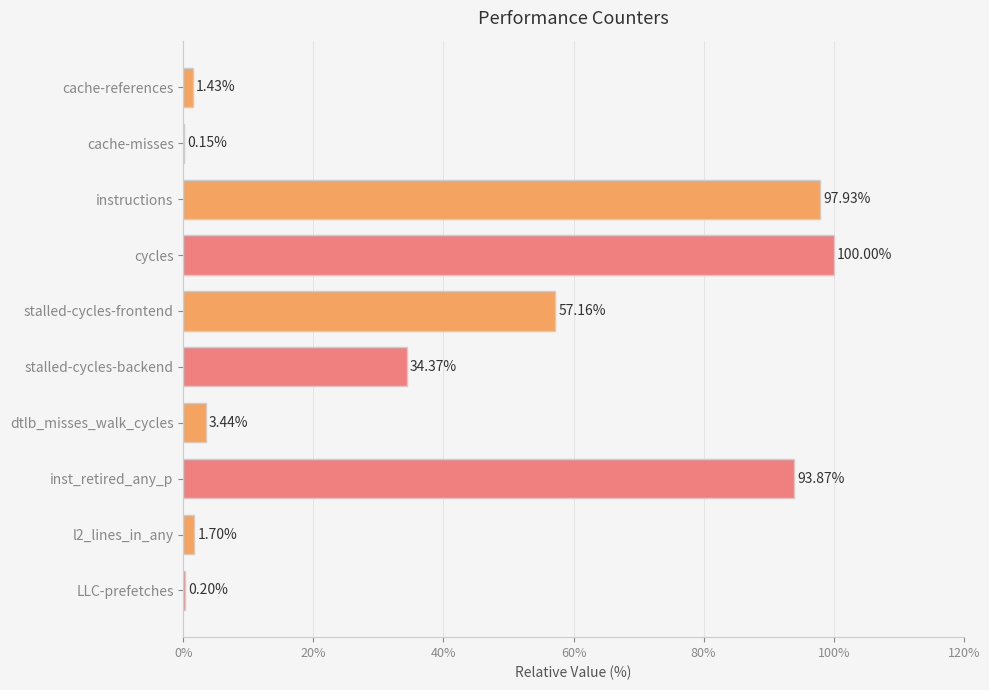

At which label is the value closest to 50?

stalled-cycles-frontend